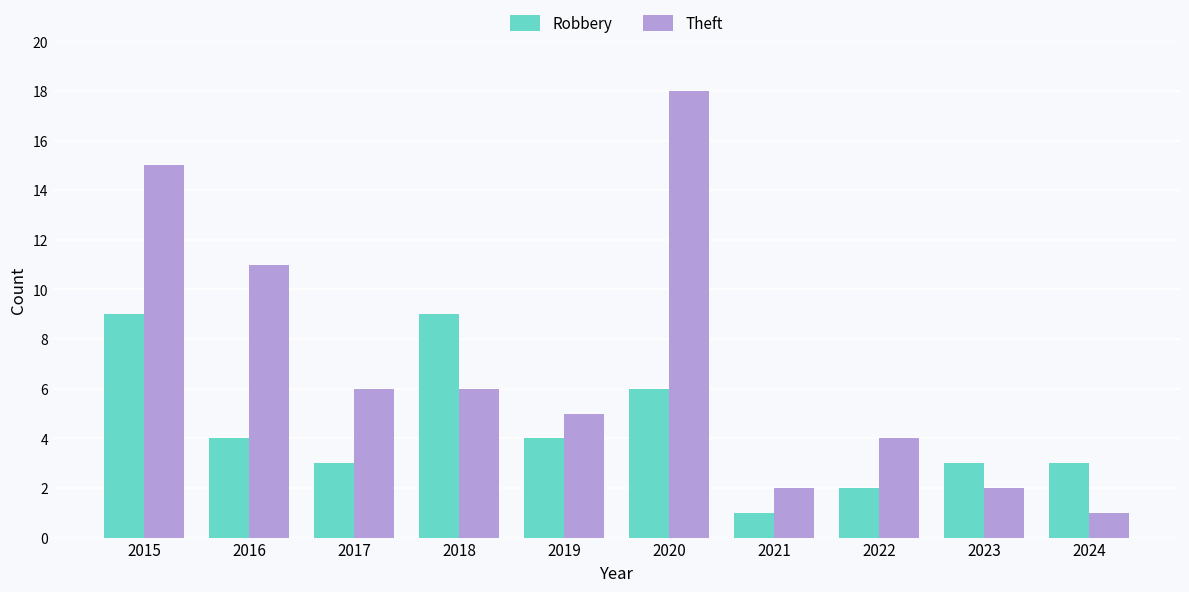

The Theft series shows 2 at 2023. True or false?

True